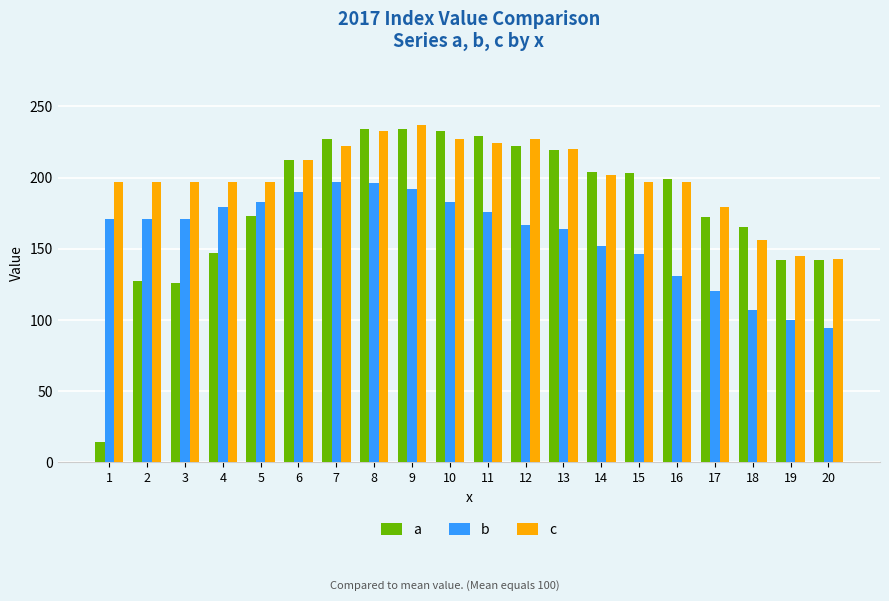

What value does the c series have at 9, to the nearest 5?

235